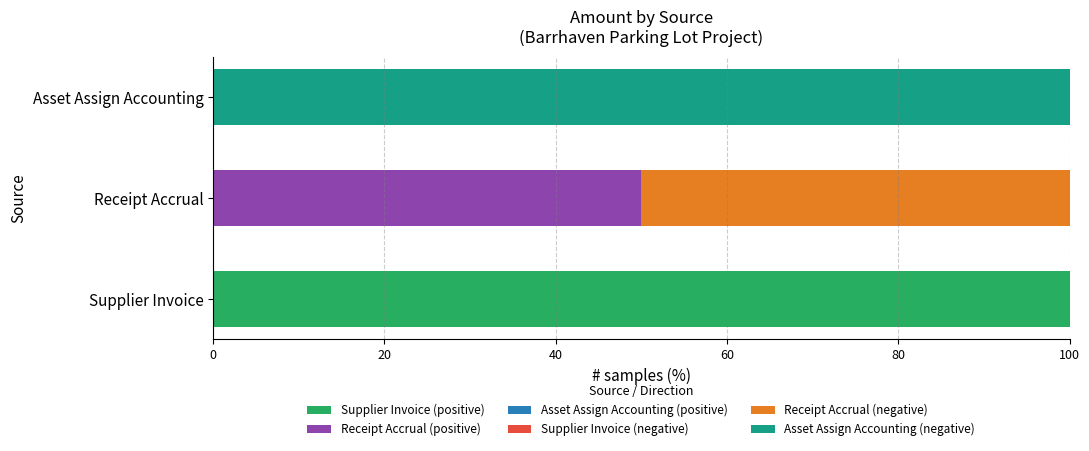

How many series are shown in this chart?

6